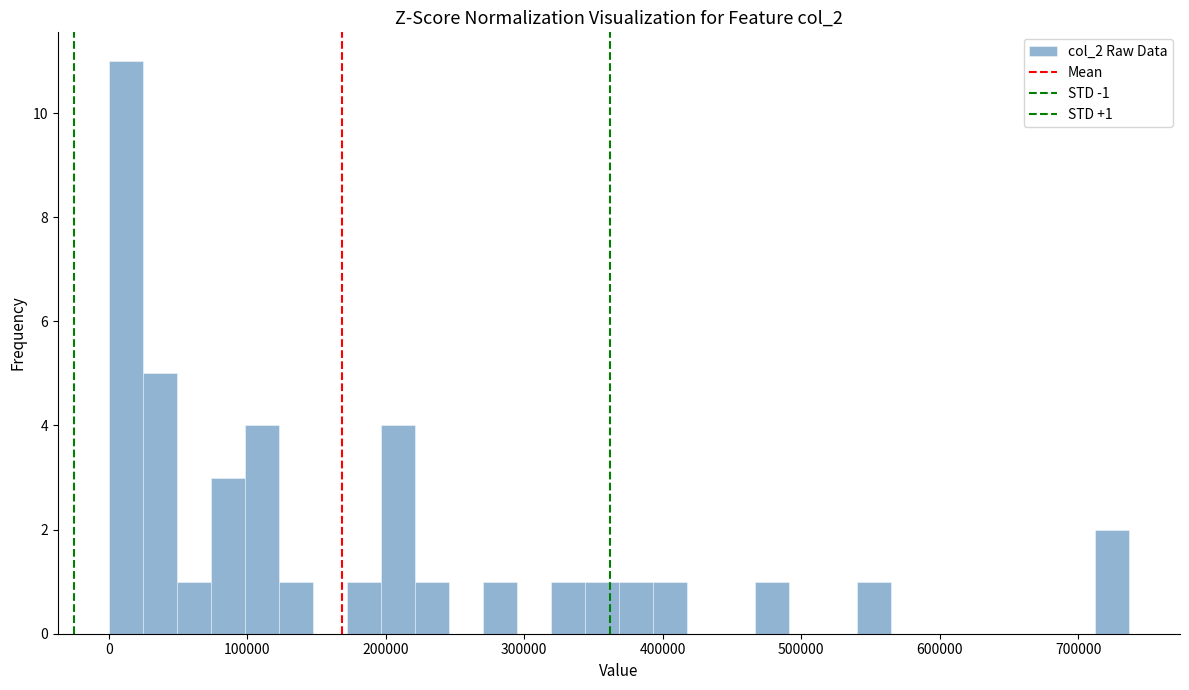

Around what value on the x-axis is the tallest bar? Give the approximate position of its centre, as read against the axis.

10000